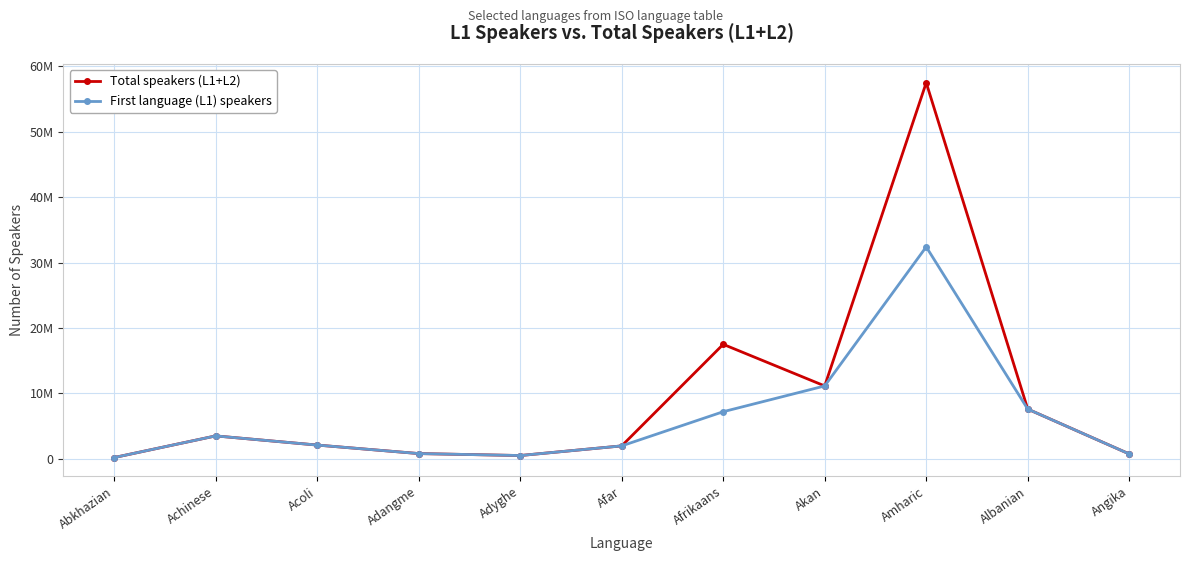

Between Angika and Acoli, which is larger?

Acoli